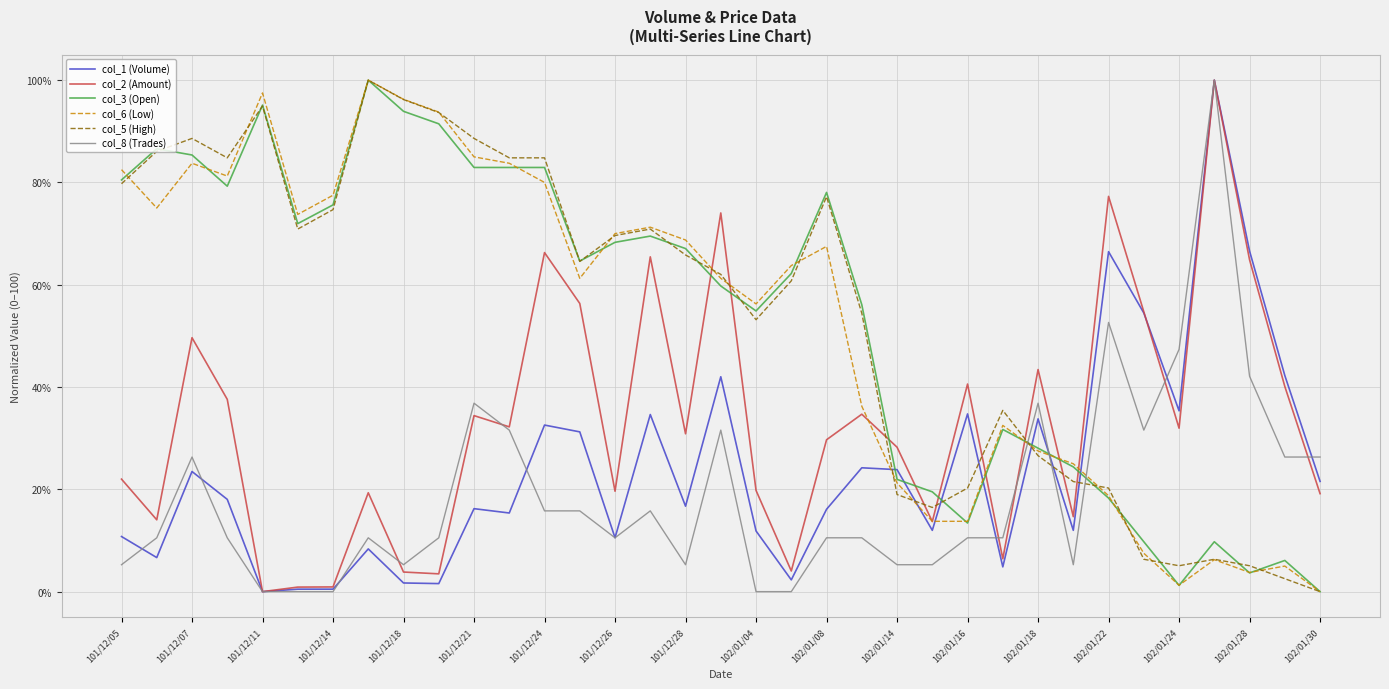

True or false: col_3 (Open) and col_2 (Amount) intersect in this chart.

True